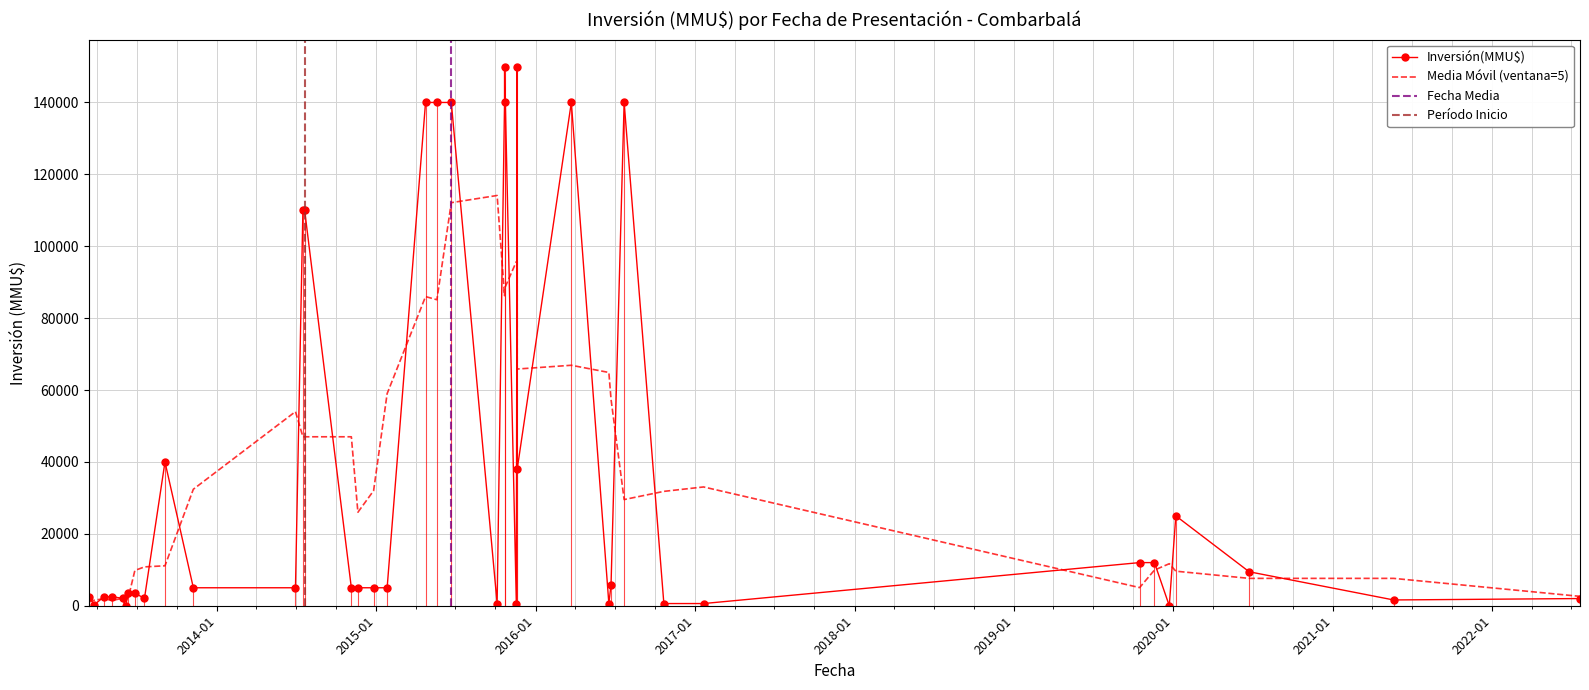

What is the maximum value shown in the chart?

150000